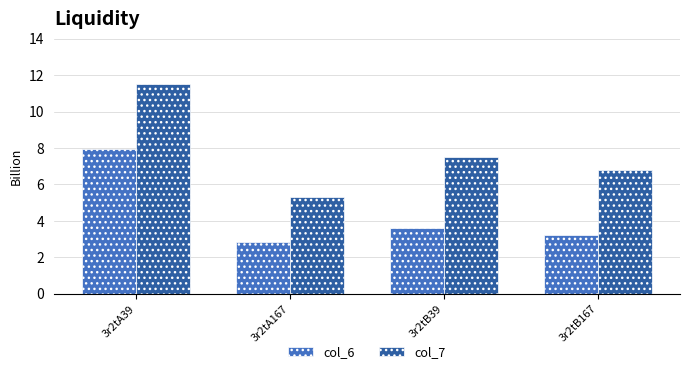

Which category has the lowest value across all series?

3r2tA167